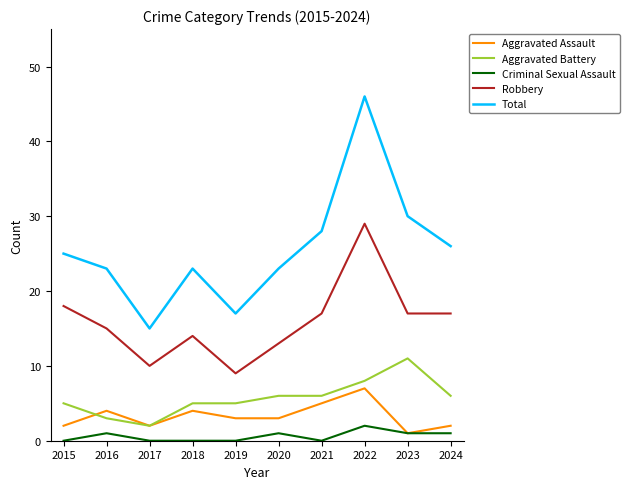

Is the value of Total at 2016 greater than the value of Criminal Sexual Assault at 2019?

Yes